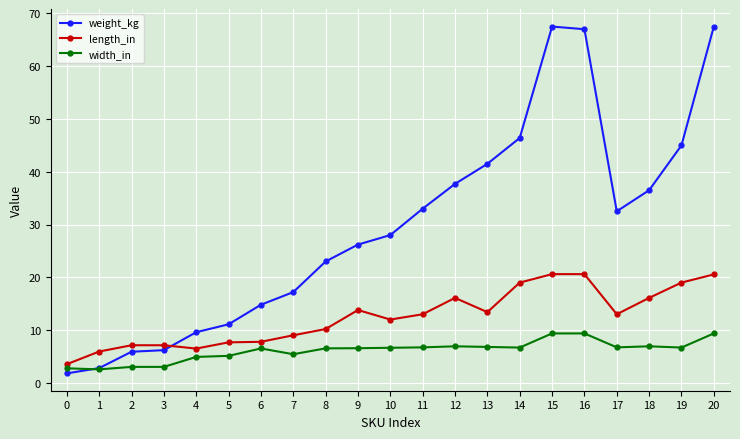

What is the difference between the width_in values at 19 and 20?

2.7